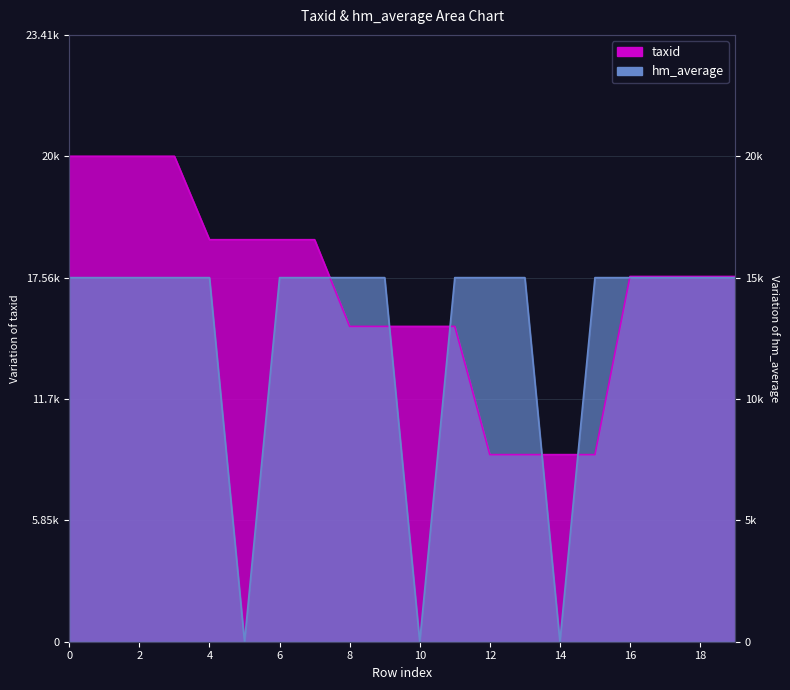

How many values in the taxid series are below 15046?

8